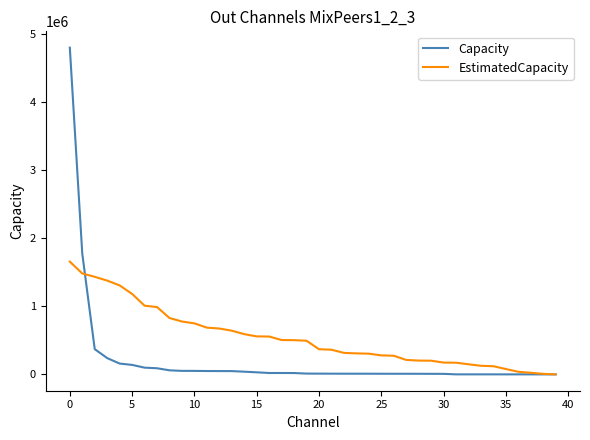

Which series has the largest range (max minus min)?

Capacity